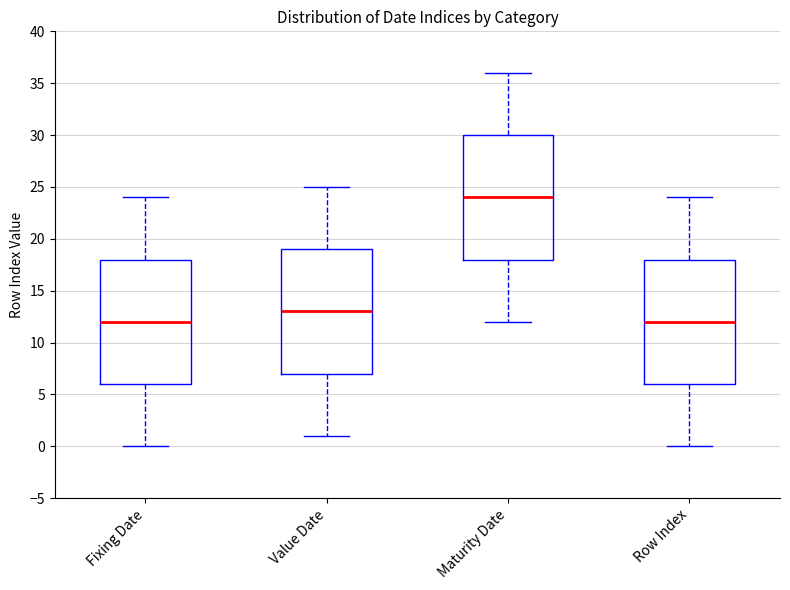

Where does the lower whisker of the box for Maturity Date end on the y-axis? The values are not printed on the chart, so give them approximately, as read against the axis.

12